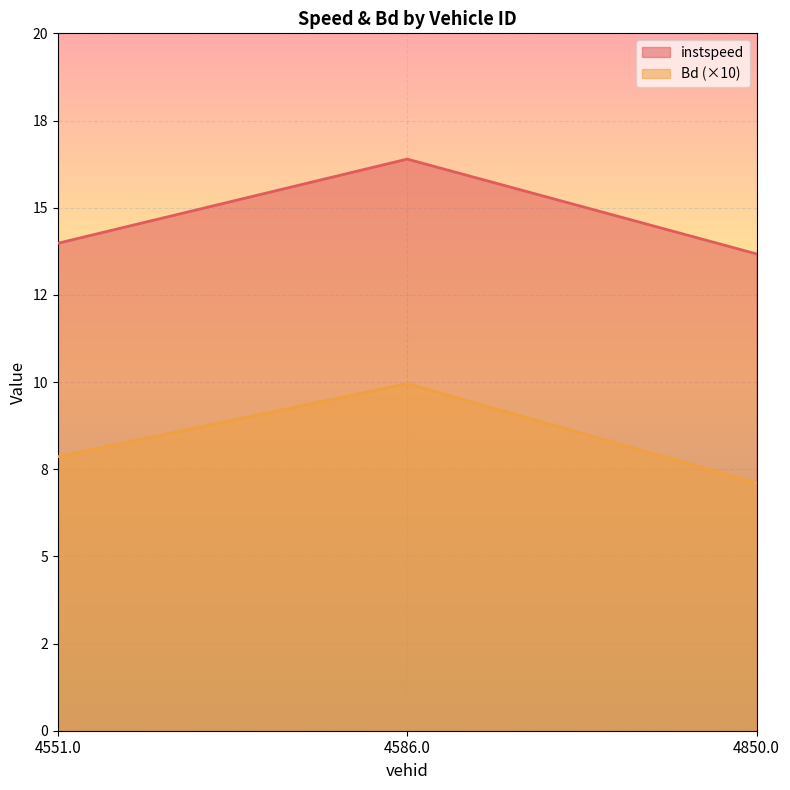

Reading left to right, transcribe all the data shown in this chart.

instspeed: 14.0	16.4	13.7
Bd: 7.9	10.0	7.1